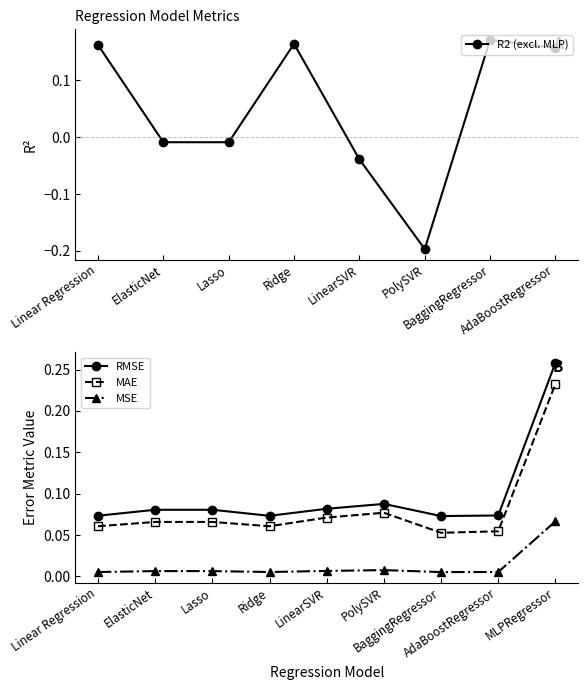

At which category is the sum across all series the highest?

MLPRegressor